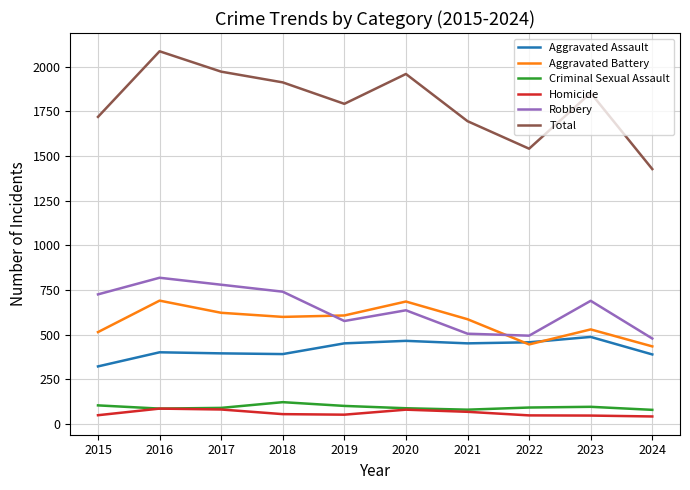

What is the sum of the Aggravated Battery values at 2024 and 2023?

965